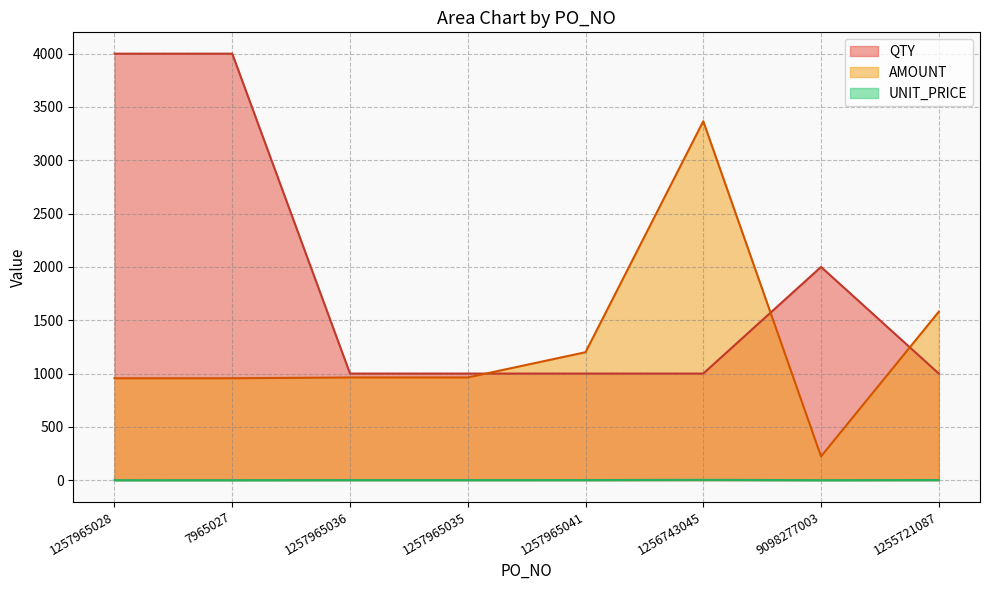

Rank the series by their maximum value, from highest to lowest.

QTY, AMOUNT, UNIT_PRICE